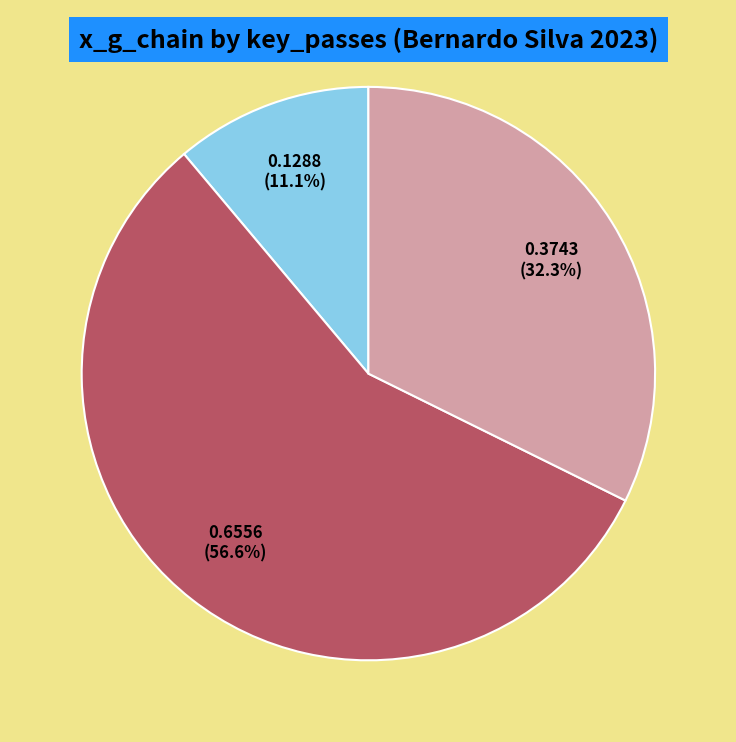

Rank the categories by value from lowest to highest.

2023-09-02, 2023-08-11, 2023-08-27